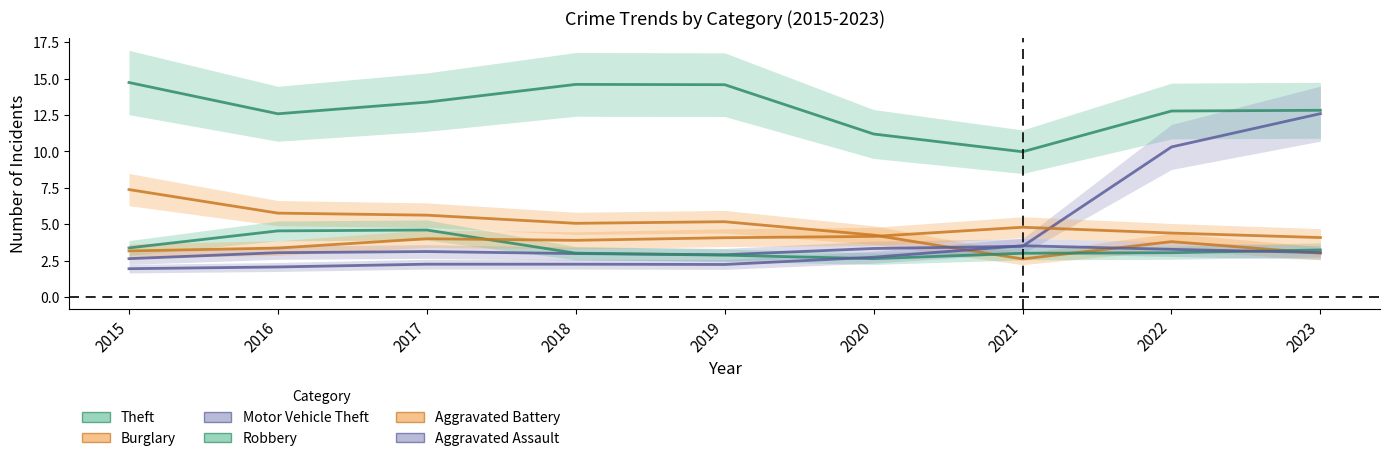

Which label corresponds to the largest value in the chart?

2015